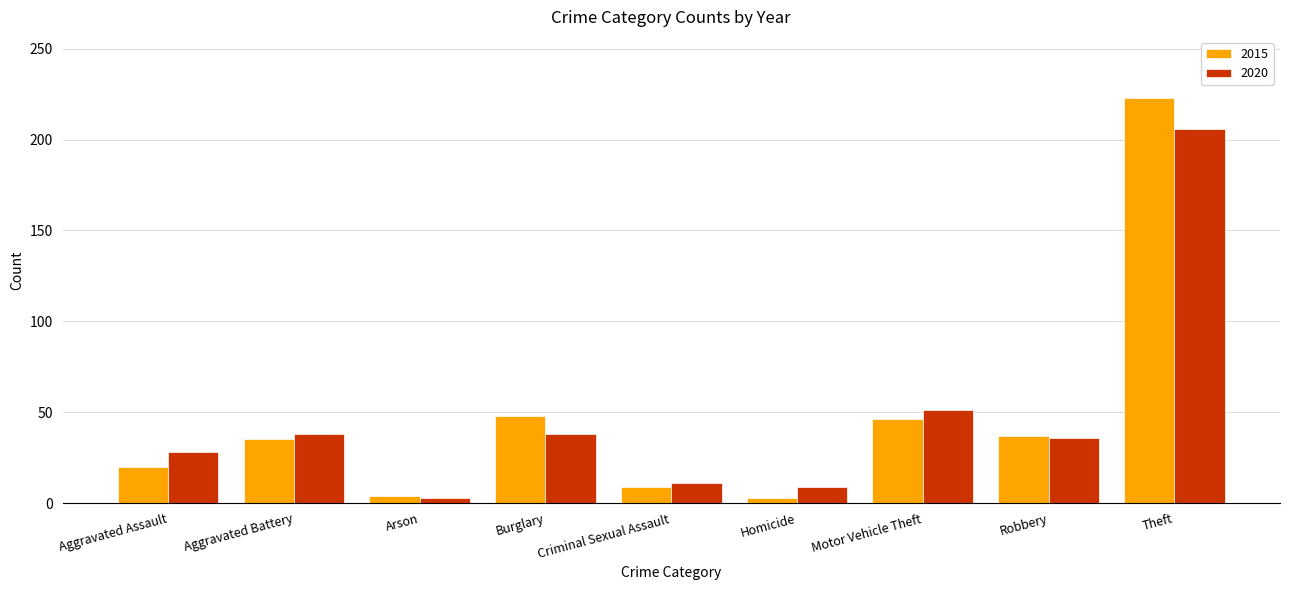

Is the value of 2020 at Theft greater than the value of 2015 at Motor Vehicle Theft?

Yes